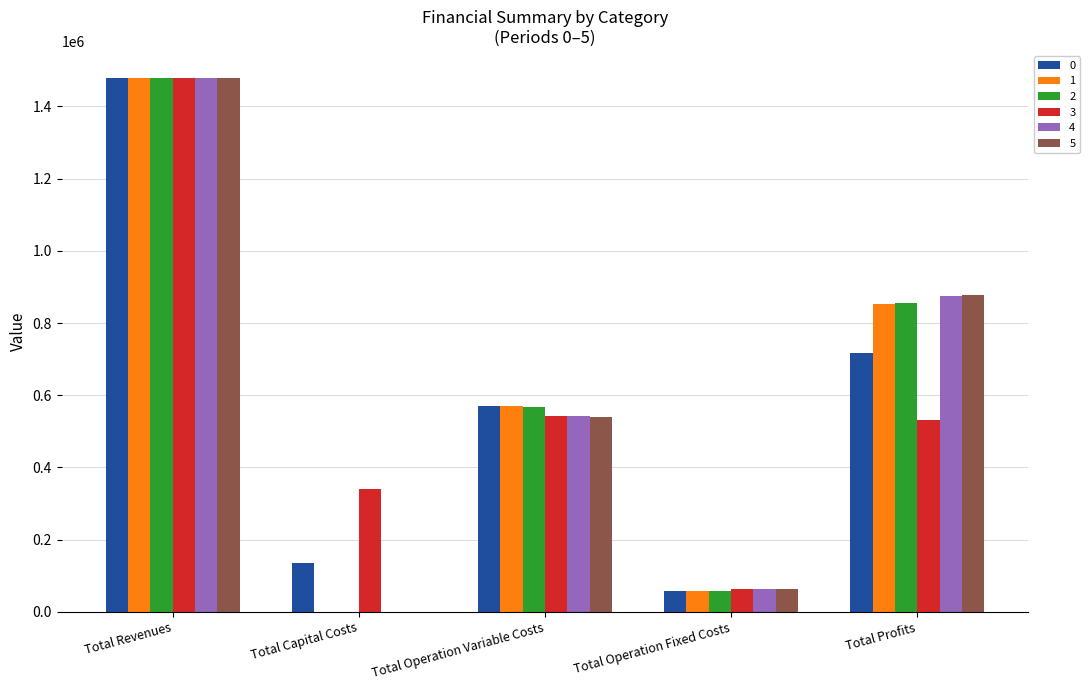

What is the sum of all 2 values?

2959446.3